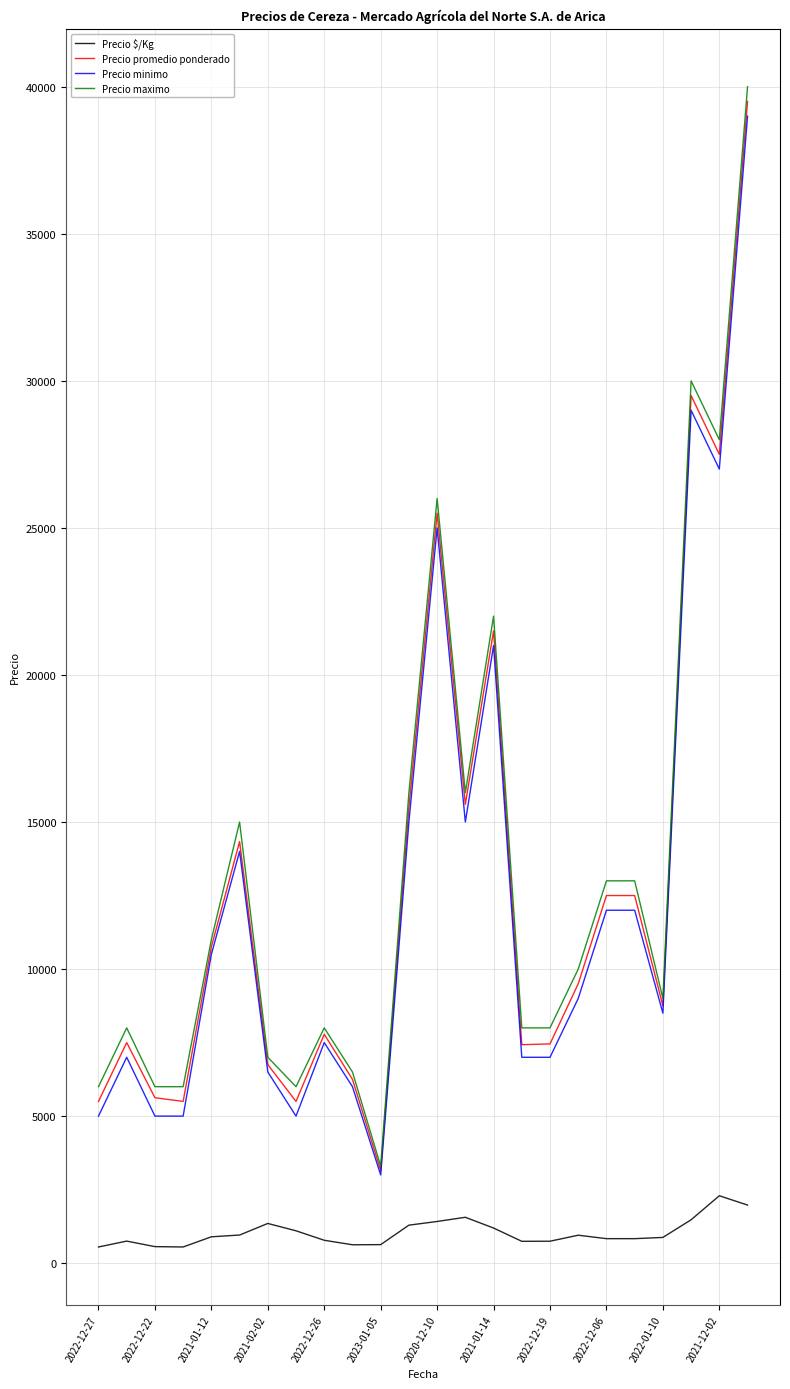

True or false: Precio promedio ponderado and Precio $/Kg cross at least once.

False